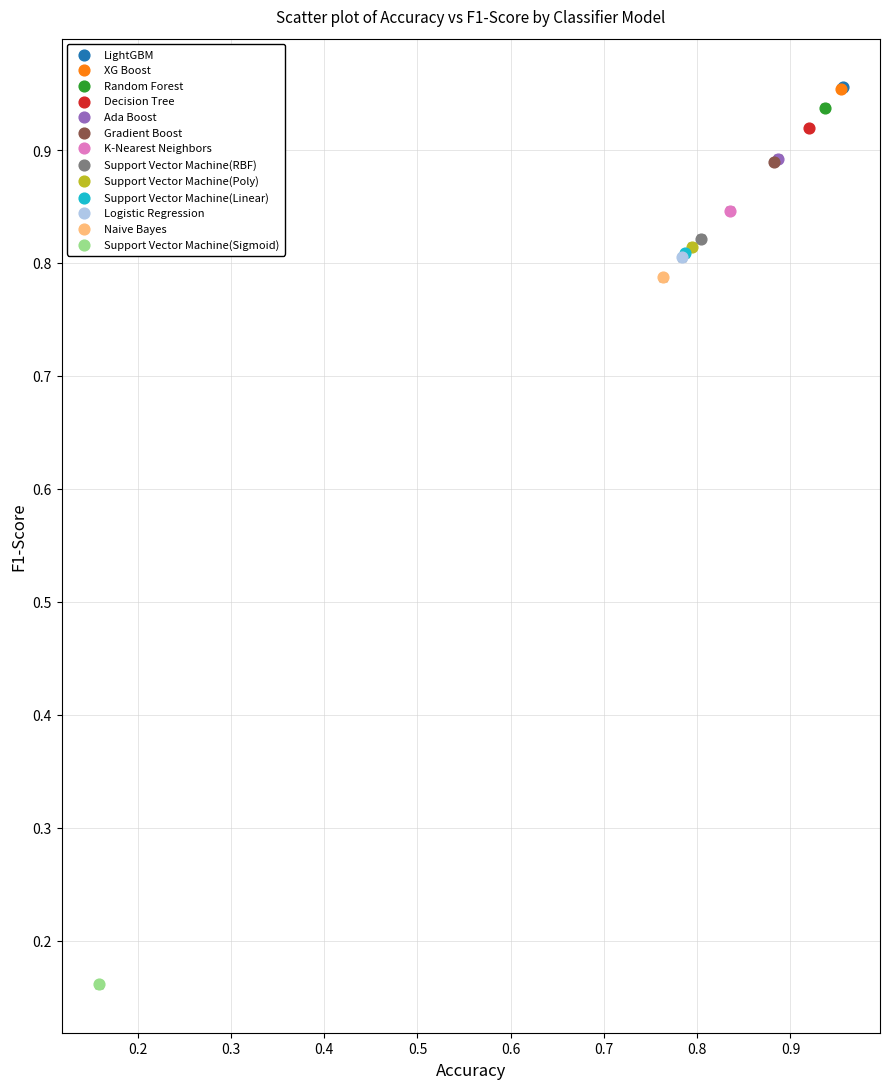

What are all the series names shown in the legend?

LightGBM, XG Boost, Random Forest, Decision Tree, Ada Boost, Gradient Boost, K-Nearest Neighbors, Support Vector Machine(RBF), Support Vector Machine(Poly), Support Vector Machine(Linear), Logistic Regression, Naive Bayes, Support Vector Machine(Sigmoid)